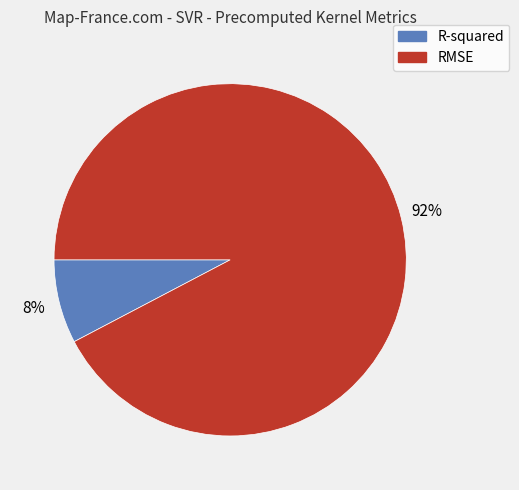

To the nearest percent, what is the average slice percentage?

50%